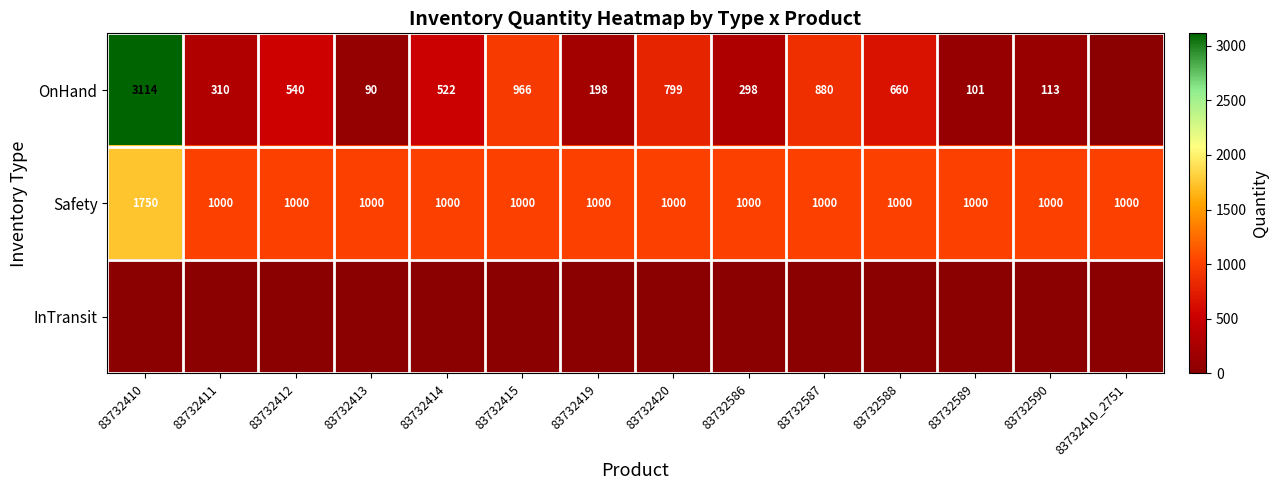

Is it true that OnHand equals 471 at 83732586?

False